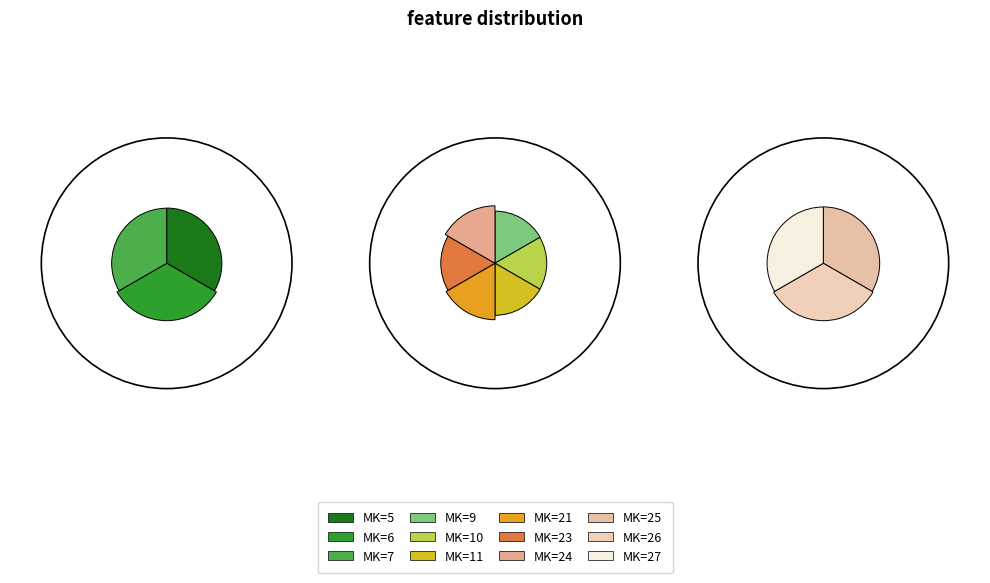

Does 7 account for over 50% of the chart?

No